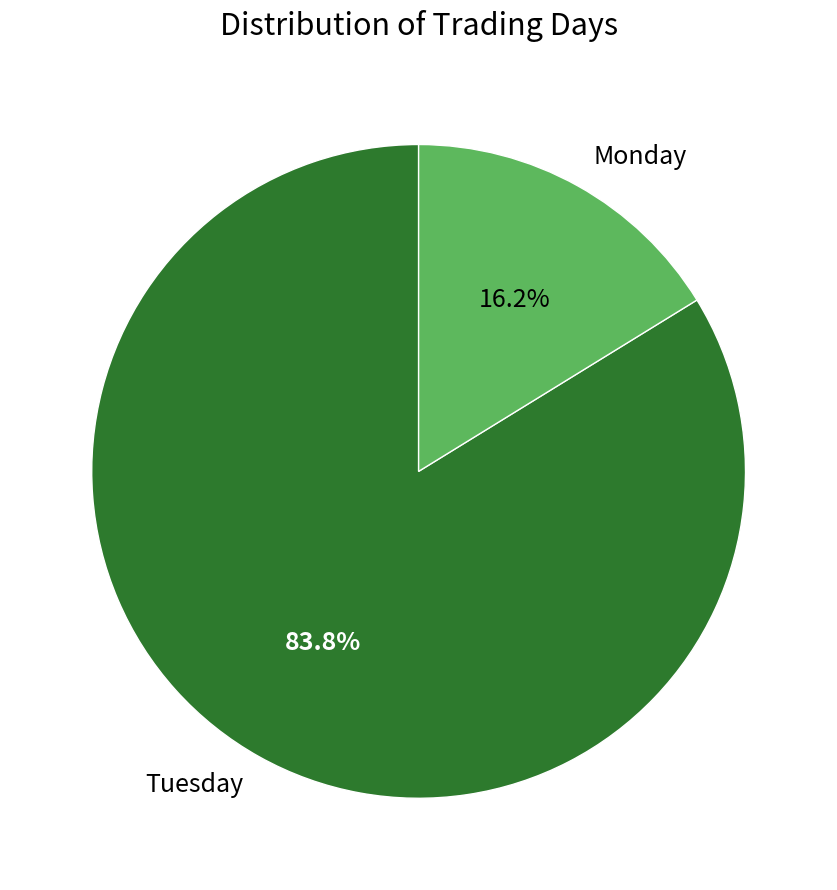

What portion of the pie excludes Tuesday?

16.2%